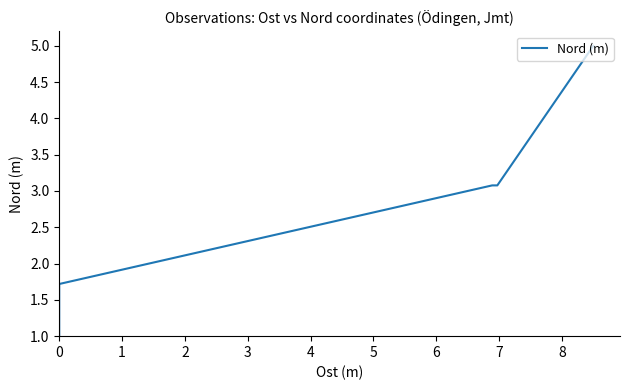

Reading right to left, what are all the values shown in this chart?

5.0	3.1	3.1	1.7	1.0